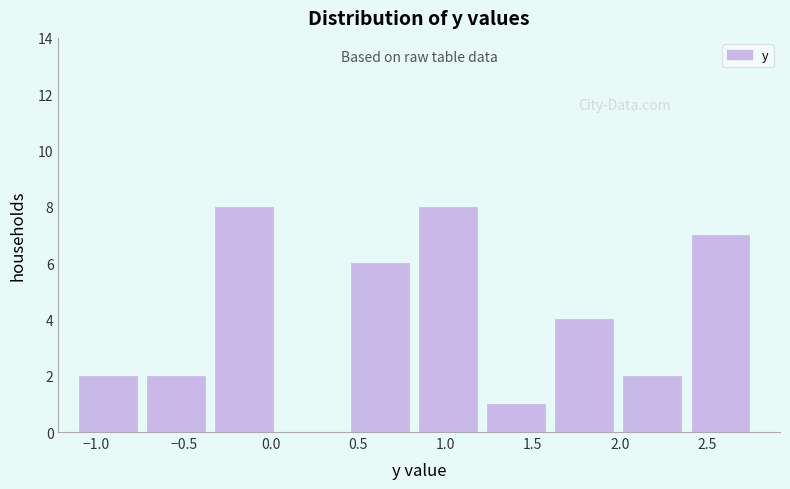

What is the height of the bar covering 1.24 to 1.63 on the x-axis? Neither the bar edges nor the heights are printed on the chart, so give them approximately, as read against the axes.

1